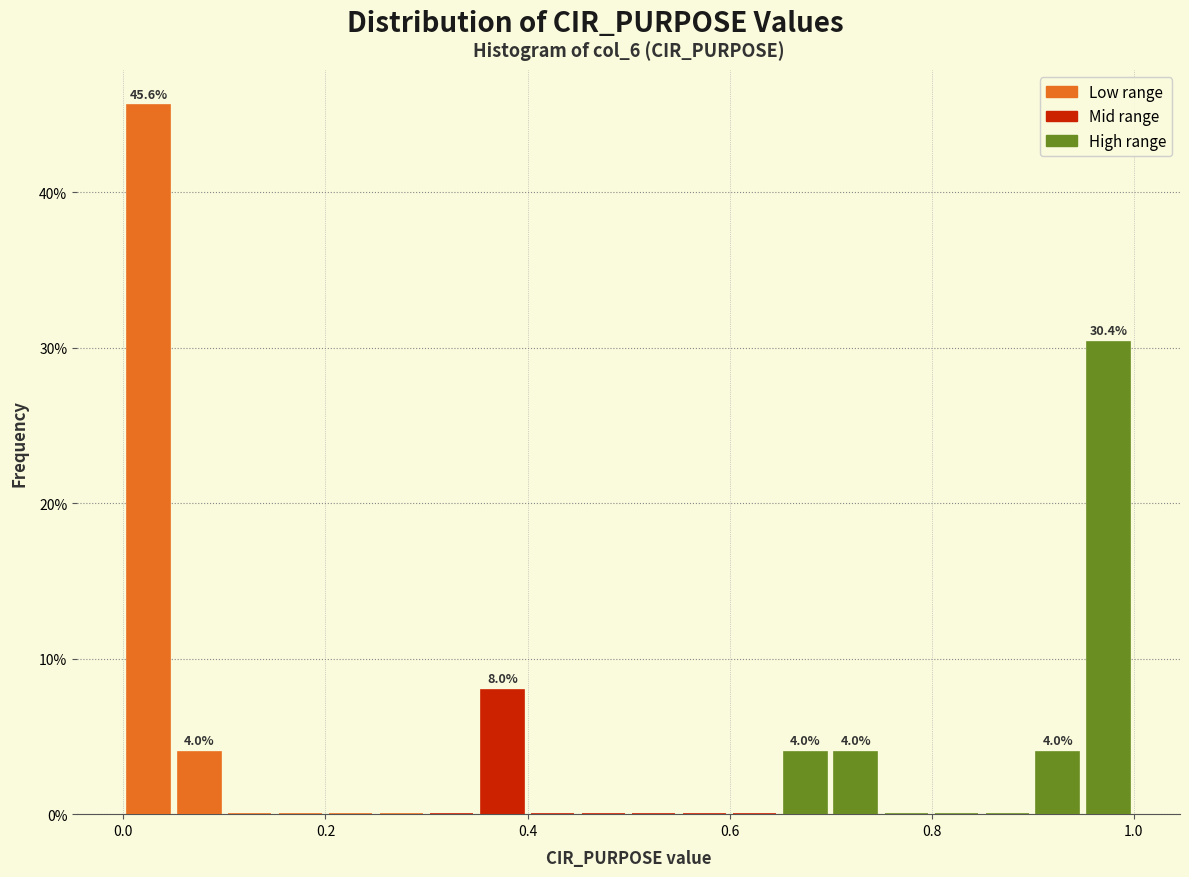

Around what value on the x-axis is the tallest bar? Give the approximate position of its centre, as read against the axis.

0.02